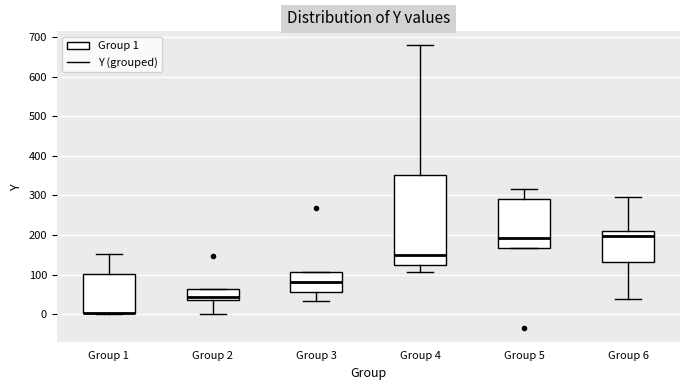

Reading left to right, transcribe this box plot: for each box, give where its median line is, the range the box spans, and where its two whiskers end, as read against the y-axis. The values are not printed on the chart, so give them approximately, as read against the axis.

Group 1: median 0 (drawn on the box's lower edge), box 0 to 100, whiskers 0 to 150
Group 2: median 40 (just above the box's lower edge), box 40 to 60, whiskers 0 to 60
Group 3: median 80, box 60 to 110, whiskers 30 to 110
Group 4: median 150, box 130 to 350, whiskers 110 to 680
Group 5: median 190, box 170 to 290, whiskers 170 to 320
Group 6: median 200, box 130 to 210, whiskers 40 to 300